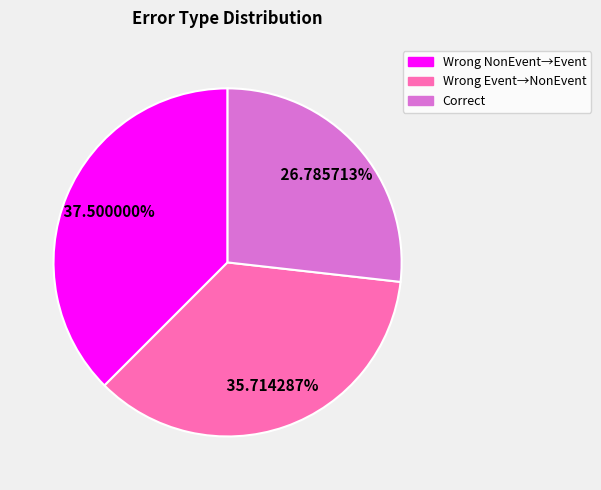

To the nearest percent, what is the difference between the largest and smallest slice percentages?

11%